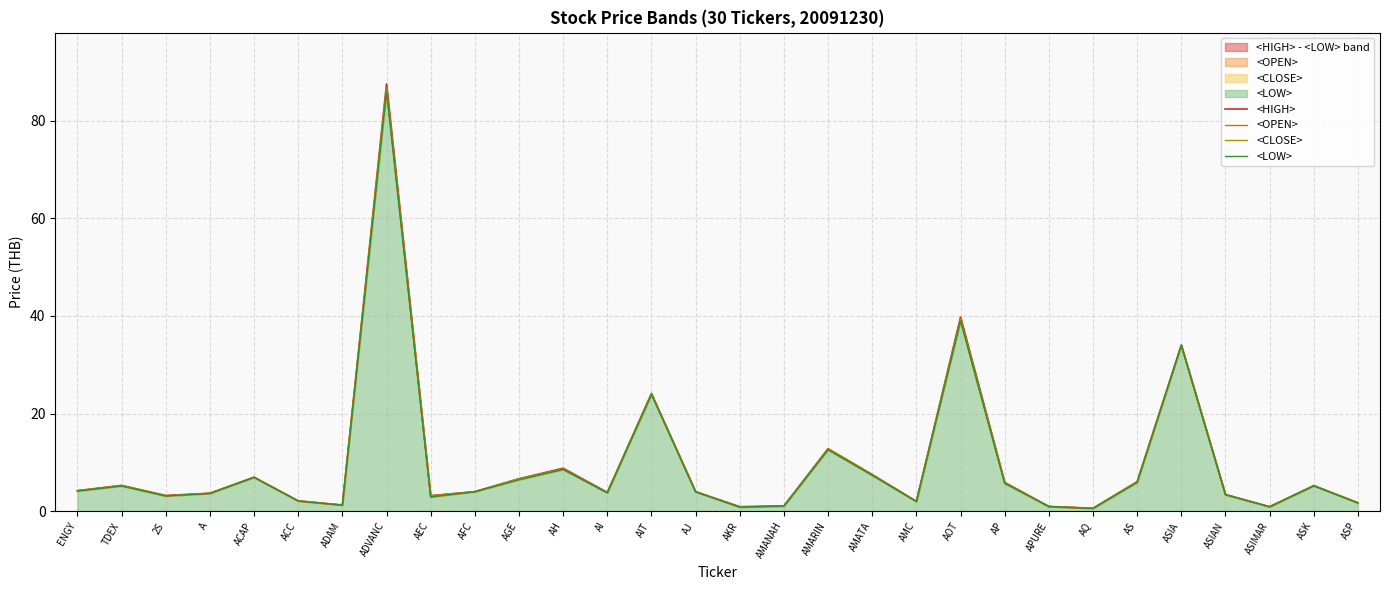

At which category is the sum across all series the highest?

ADVANC